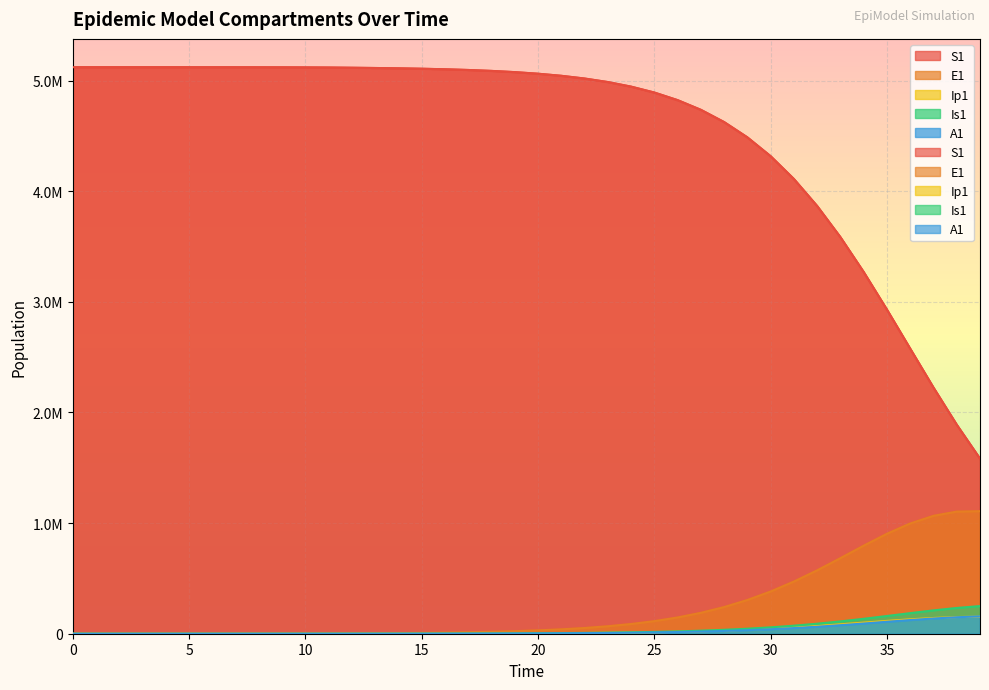

Which has a higher value, 5 or 15?

5